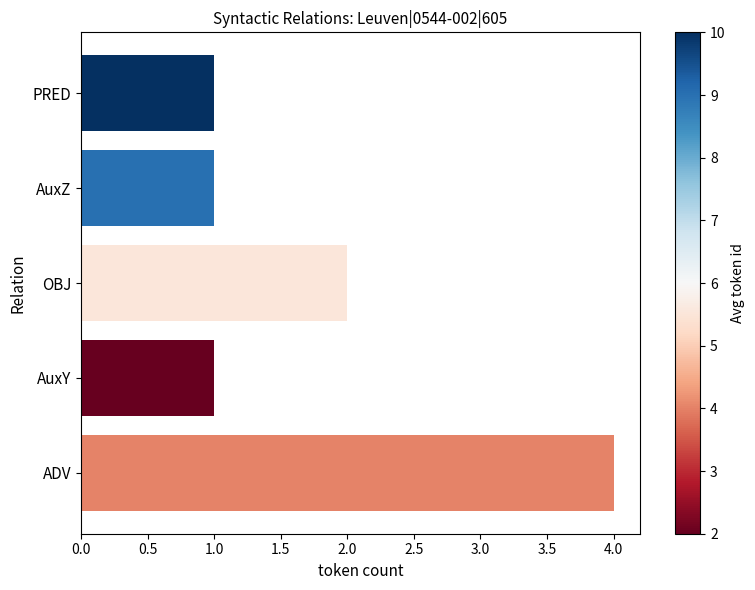

Are the bars grouped side by side (vs. stacked)?

No